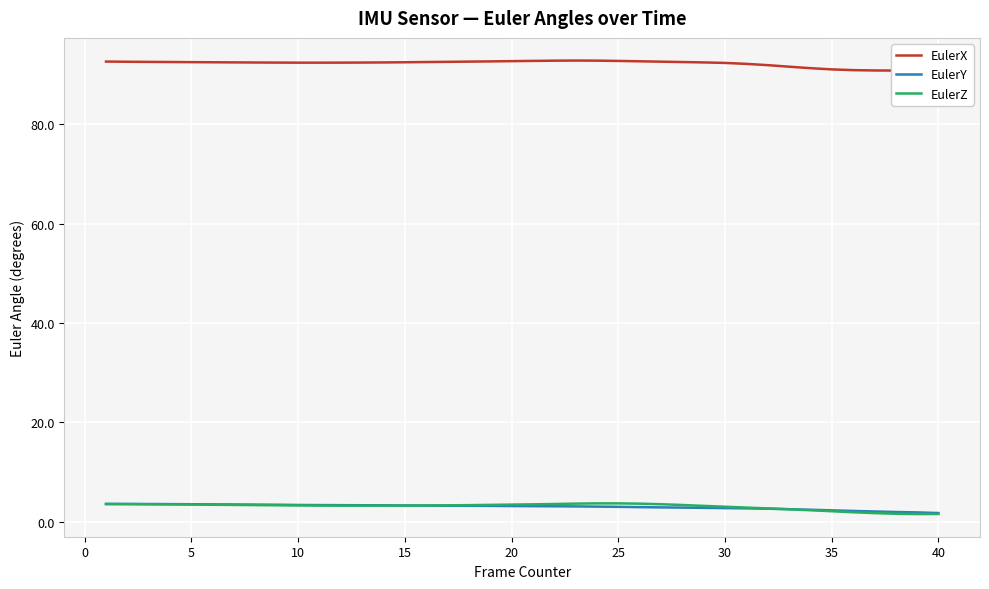

Does the chart display data point markers on the line(s)?

No